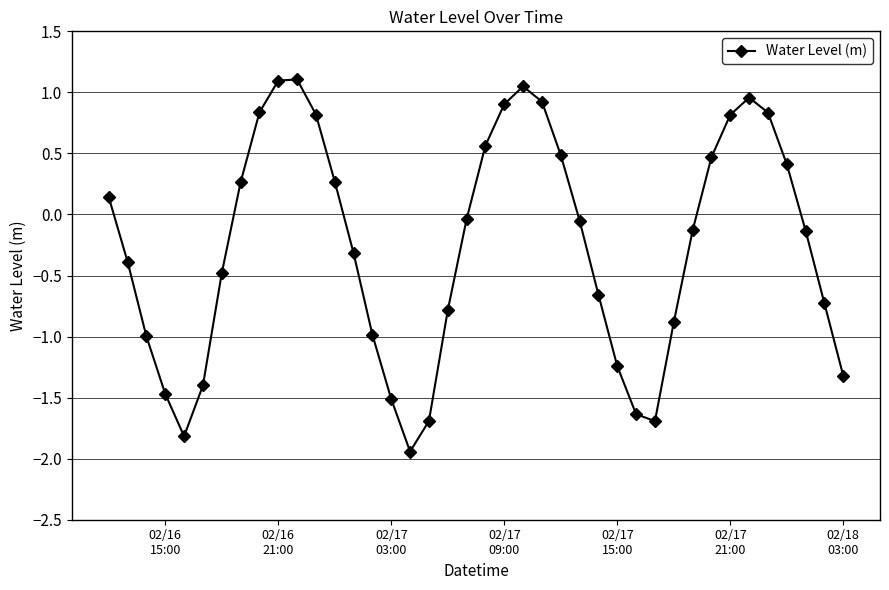

How many values are below zero?

23